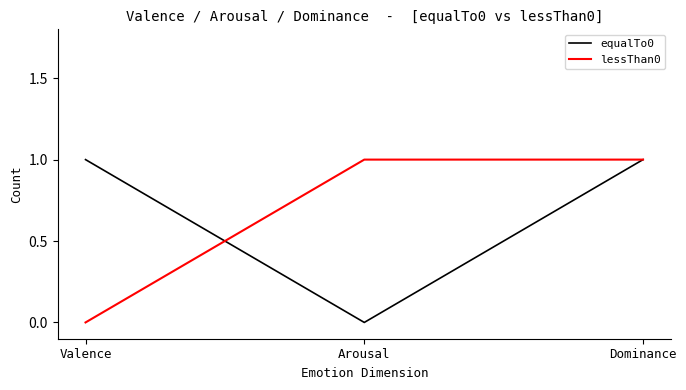

Reading left to right, extract all data points from this chart.

equalTo0: Valence=1	Arousal=0	Dominance=1
lessThan0: Valence=0	Arousal=1	Dominance=1